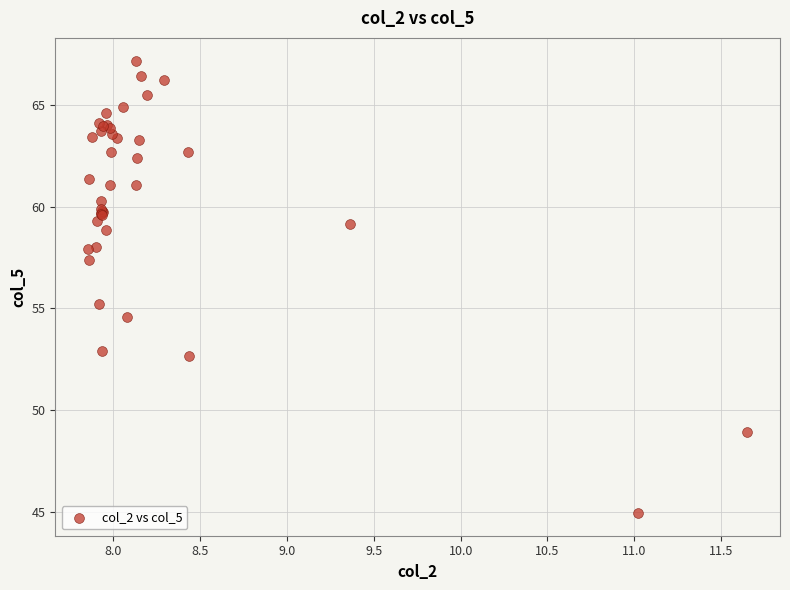

What Y value in the scatter plot is closest to 56?

55.2